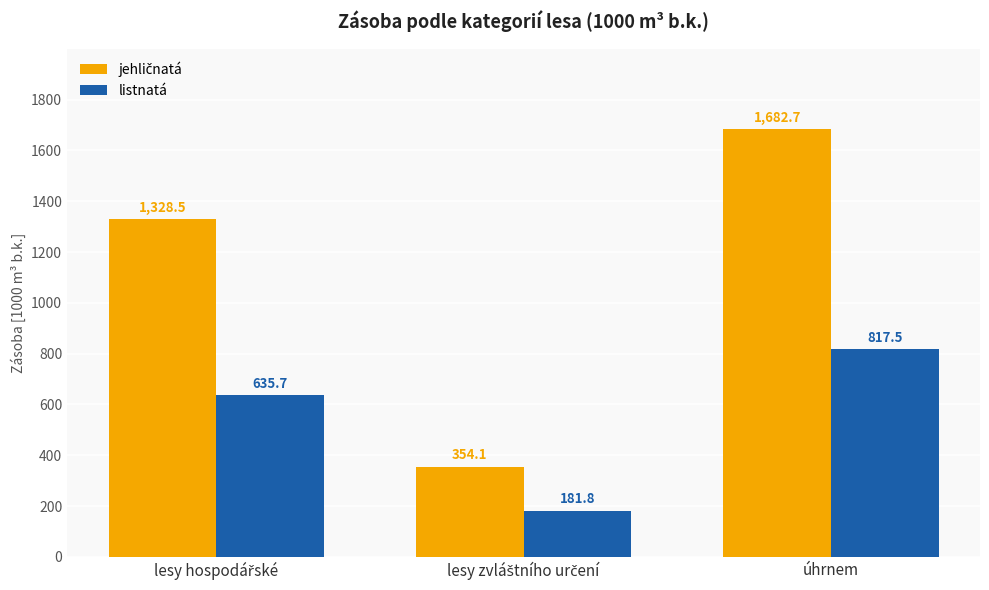

Is it true that listnatá equals 817.5 at úhrnem?

True